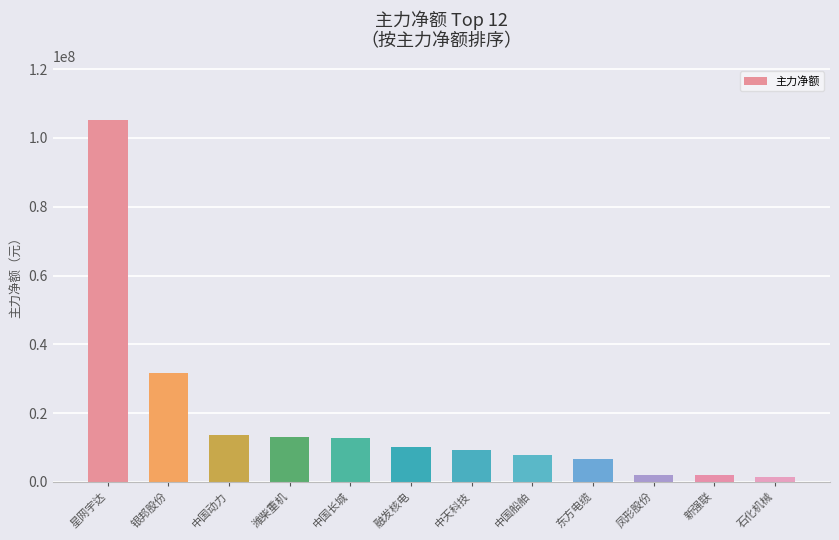

What is the difference between the maximum and minimum values?

103775828